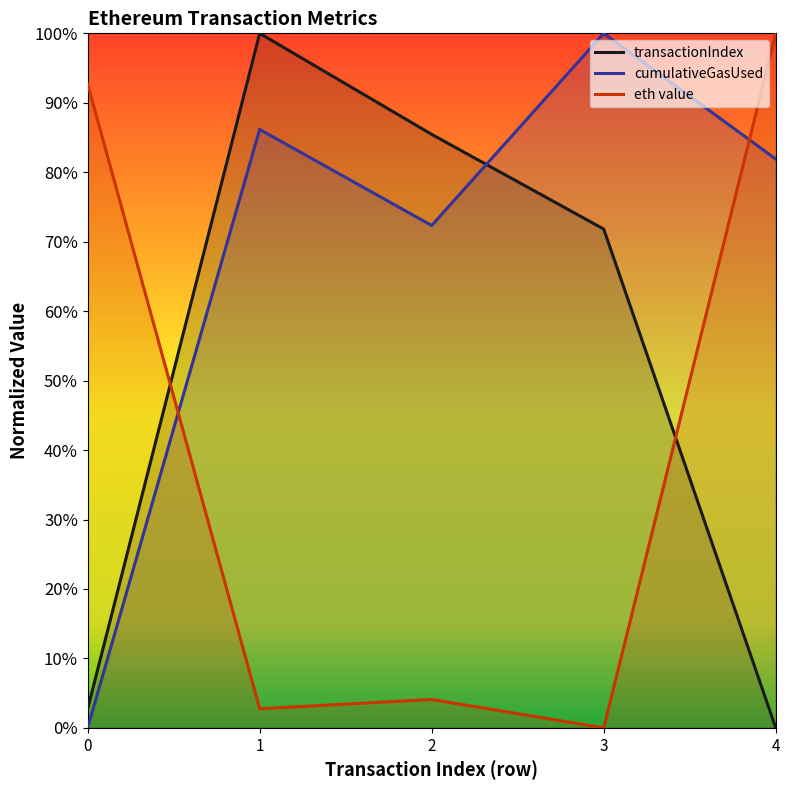

What is the difference between the second highest and second lowest values in the cumulativeGasUsed series?

0.1